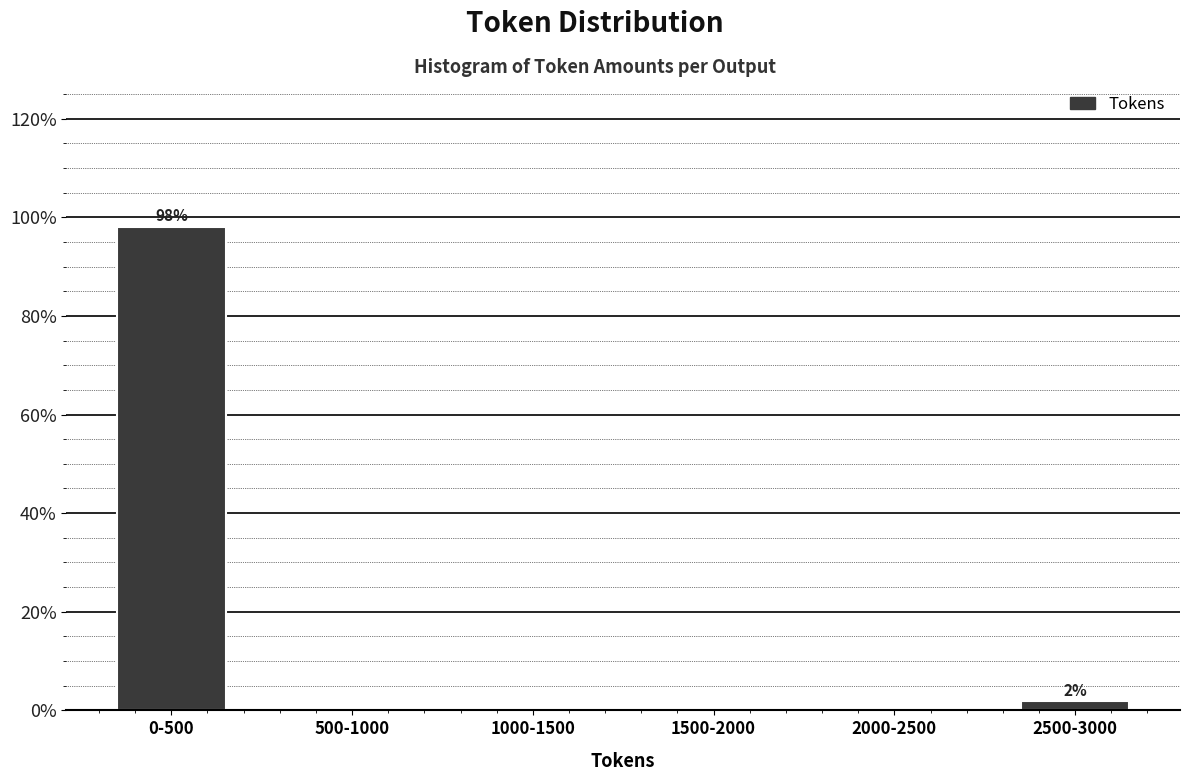

Reading left to right, what are all the values shown in this chart?

0-500=98.1	500-1000=0.0	1000-1500=0.0	1500-2000=0.0	2000-2500=0.0	2500-3000=1.9